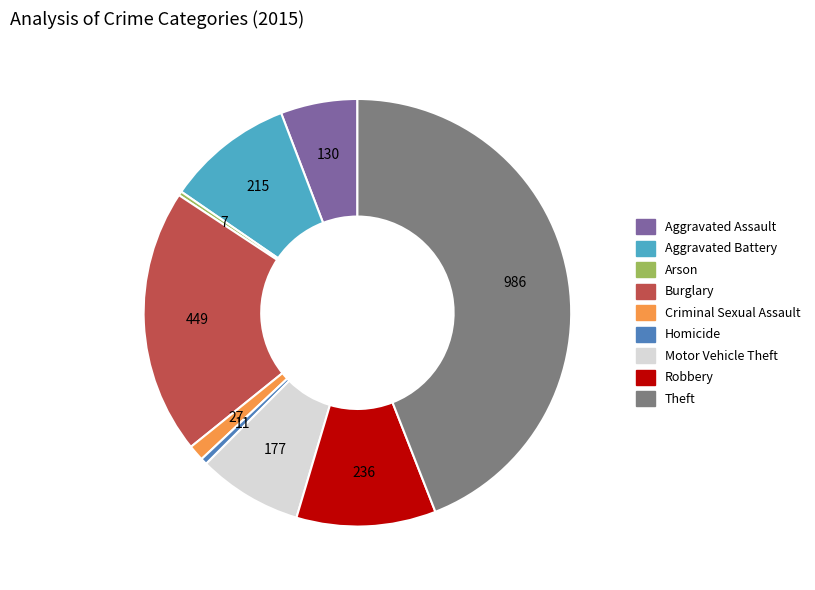

Which category has the biggest portion of the pie?

Theft